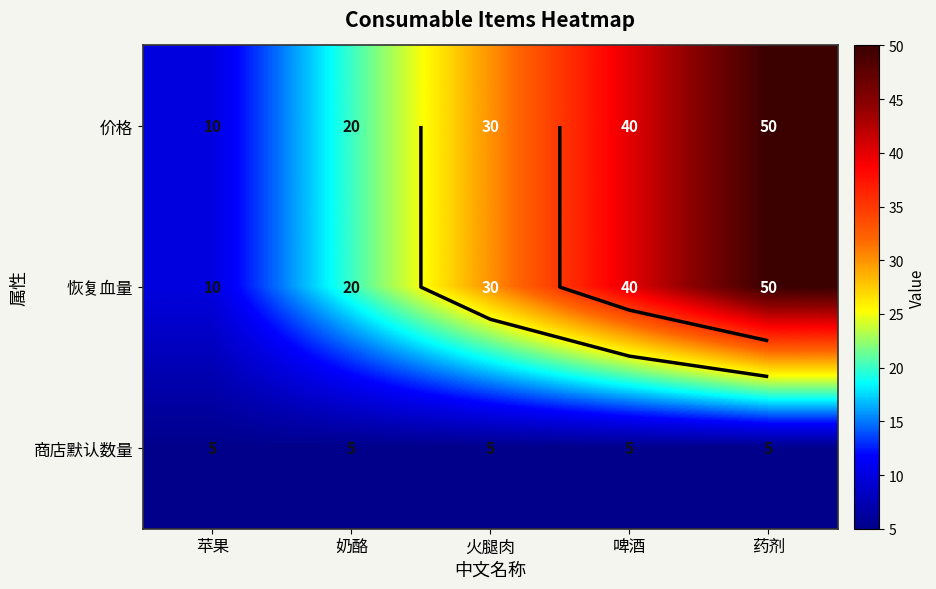

What is the highest value of the 恢复血量 series?

50